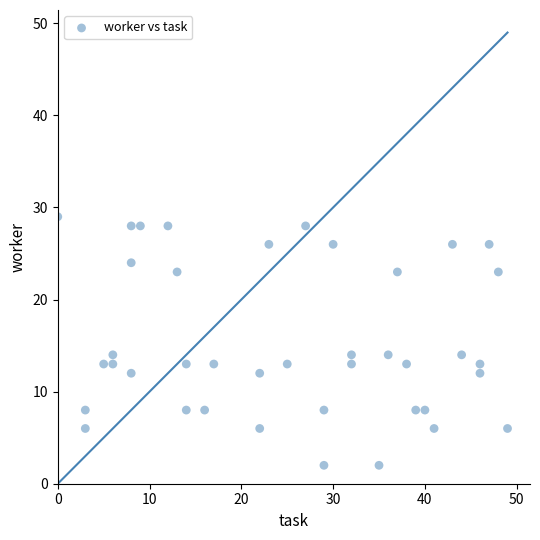

What is the range of Y values (max minus min)?

27